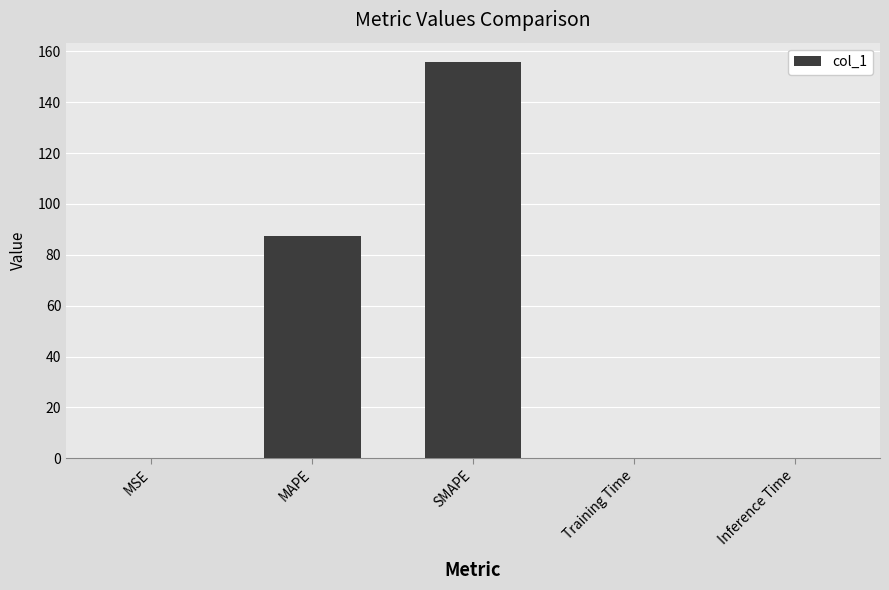

What is the sum of the values at SMAPE and MAPE?

243.2